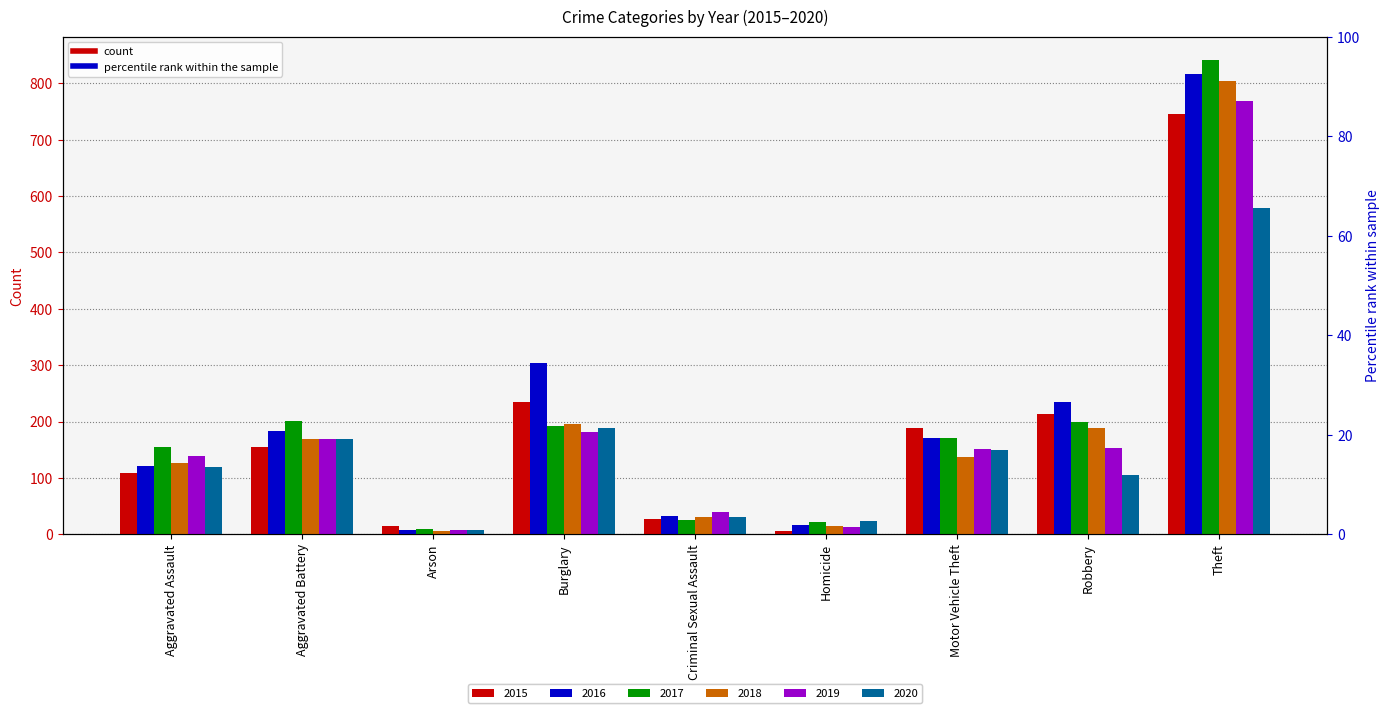

How many data points in 2017 are less than 171?

4